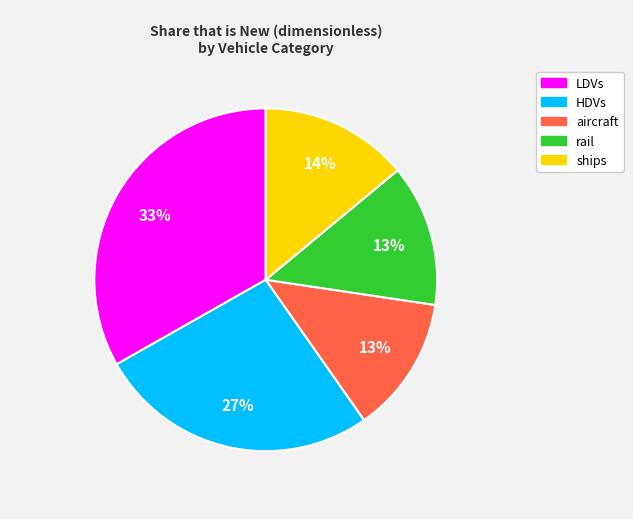

Is there any slice that represents more than half of the pie?

No